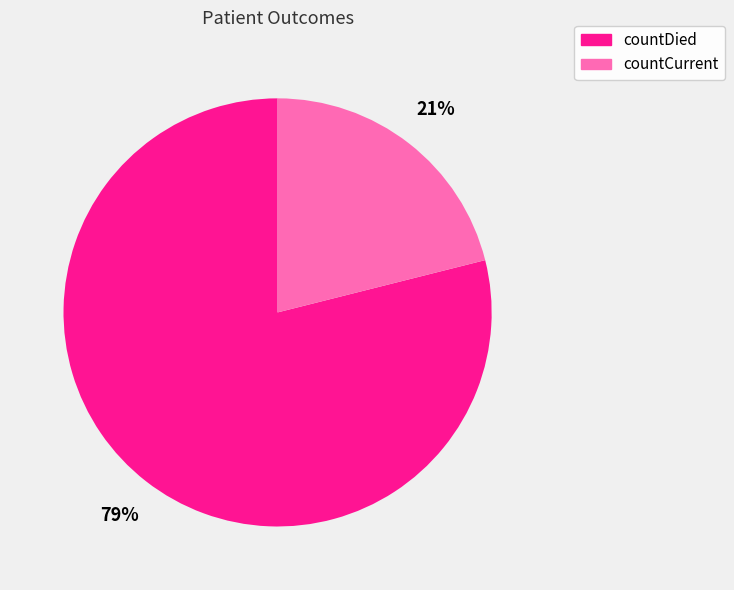

Approximately how many times larger is the value at countCurrent compared to countDied?

0.3